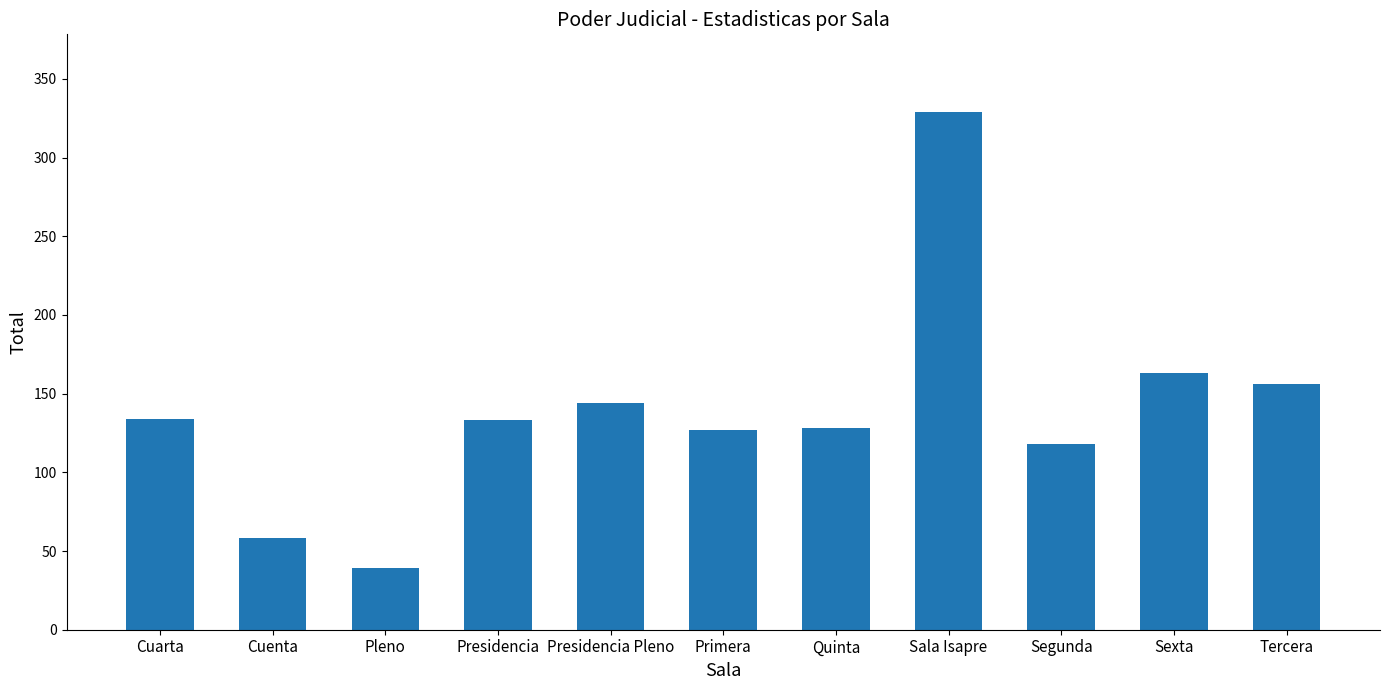

What is the difference between the values at Tercera and Pleno?

117